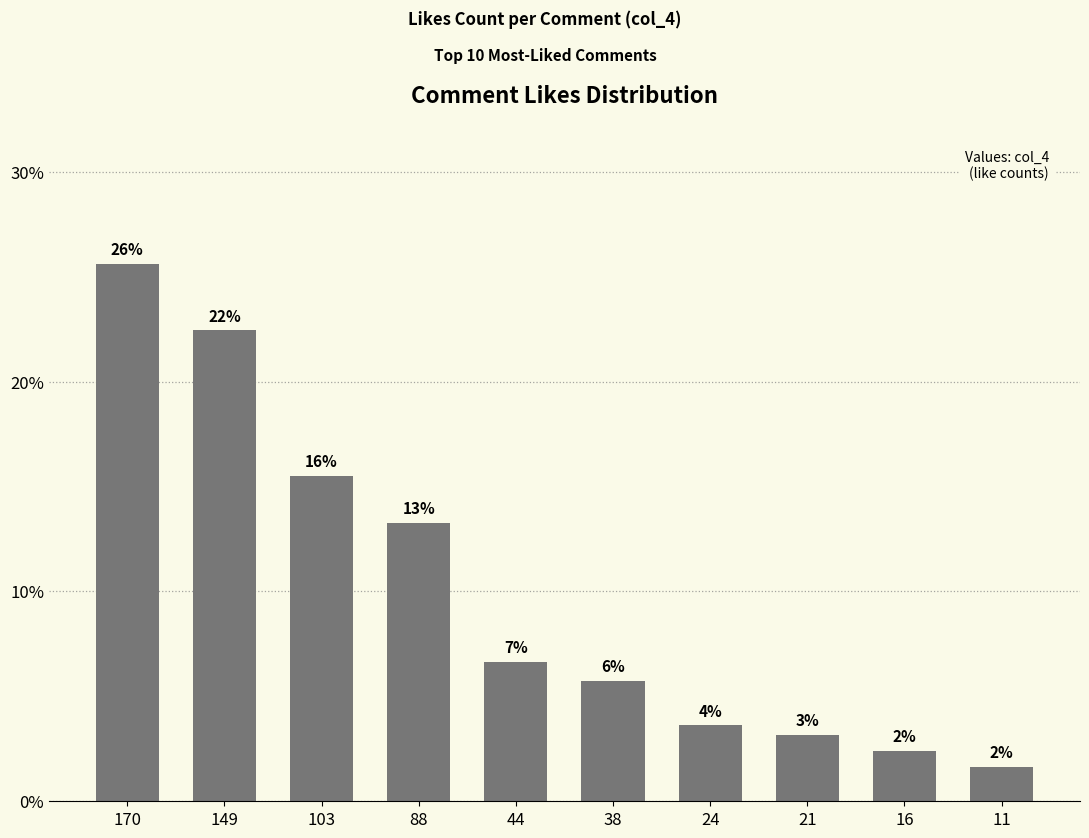

Between 149 and 11, which is larger?

149